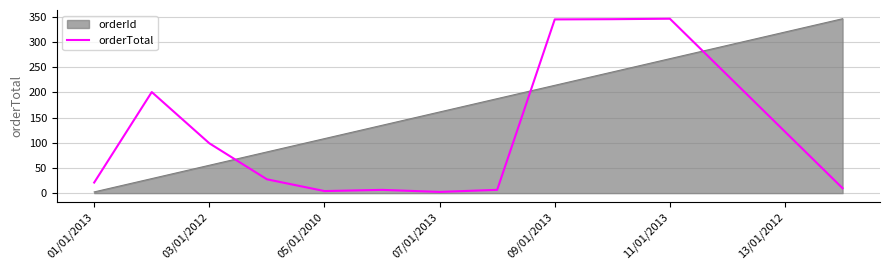

List the series in order of their overall mean, lowest first.

orderTotal, orderId